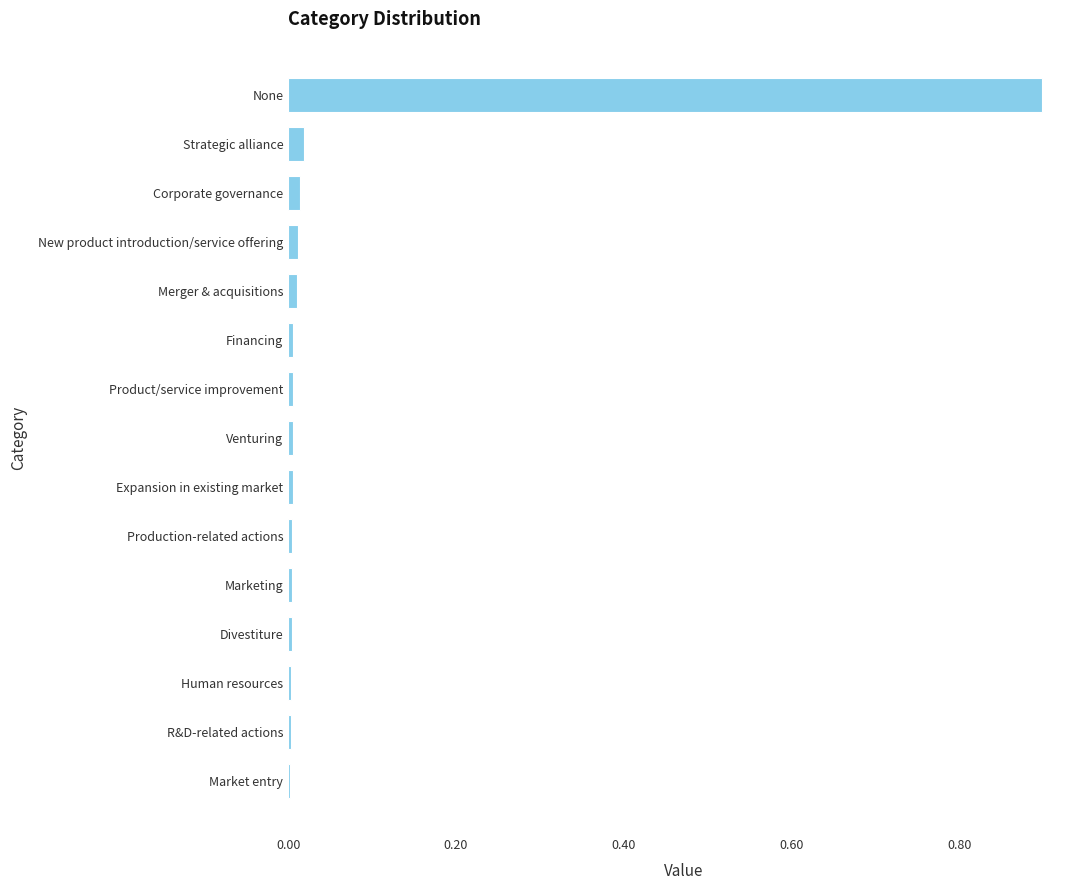

What is the greatest value displayed?

0.9